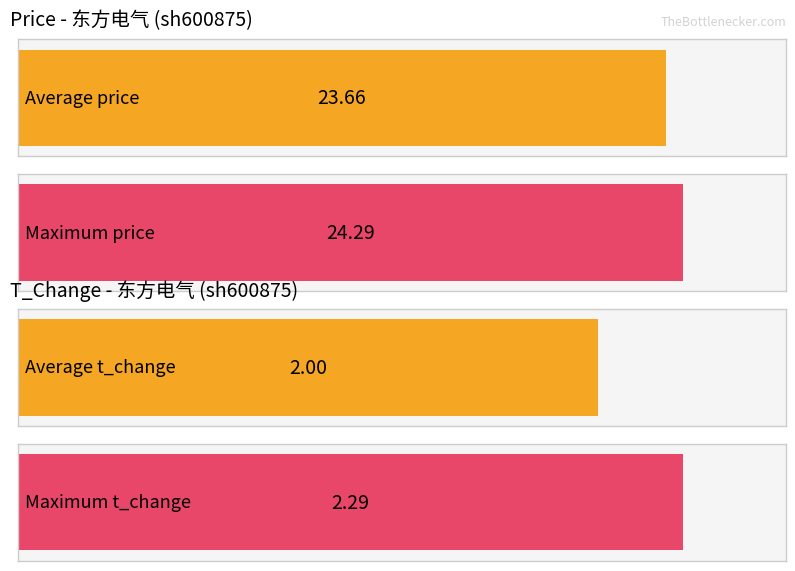

List the series in order of their overall mean, highest first.

price, t_change